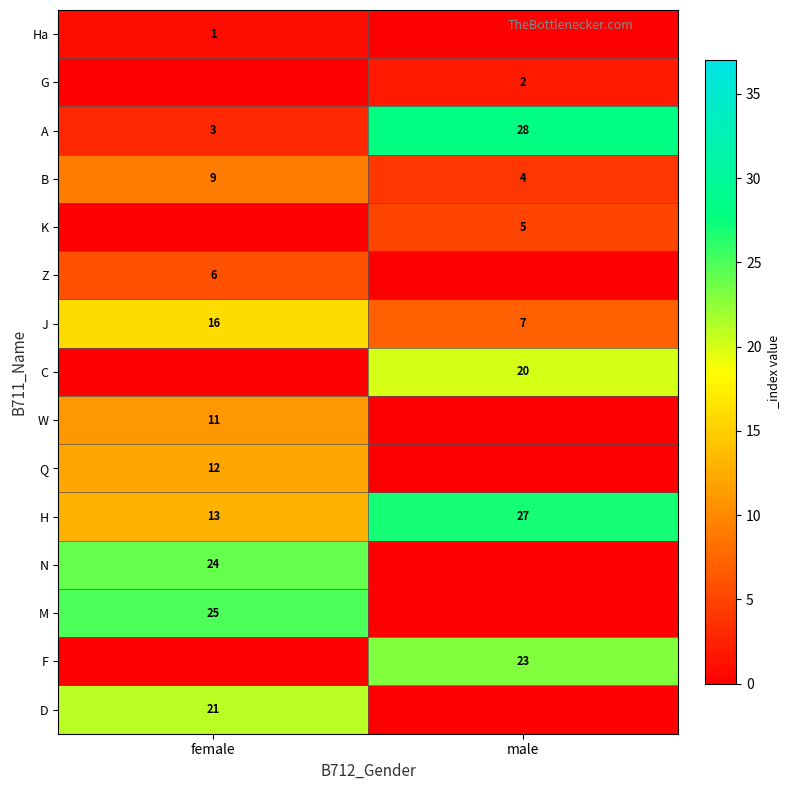

List the labels in order of B value, largest first.

female, male